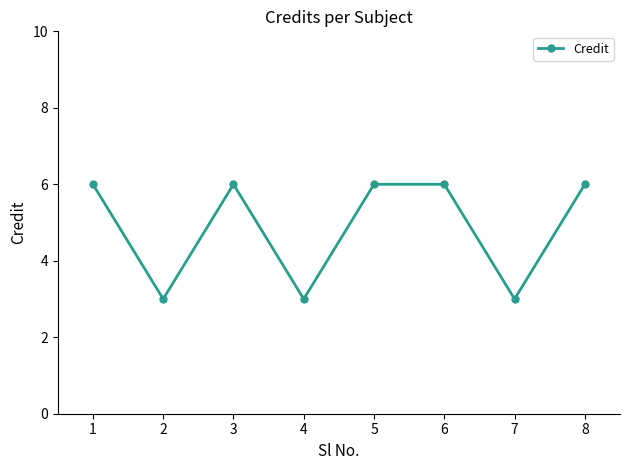

How many values are between 3 and 6?

8